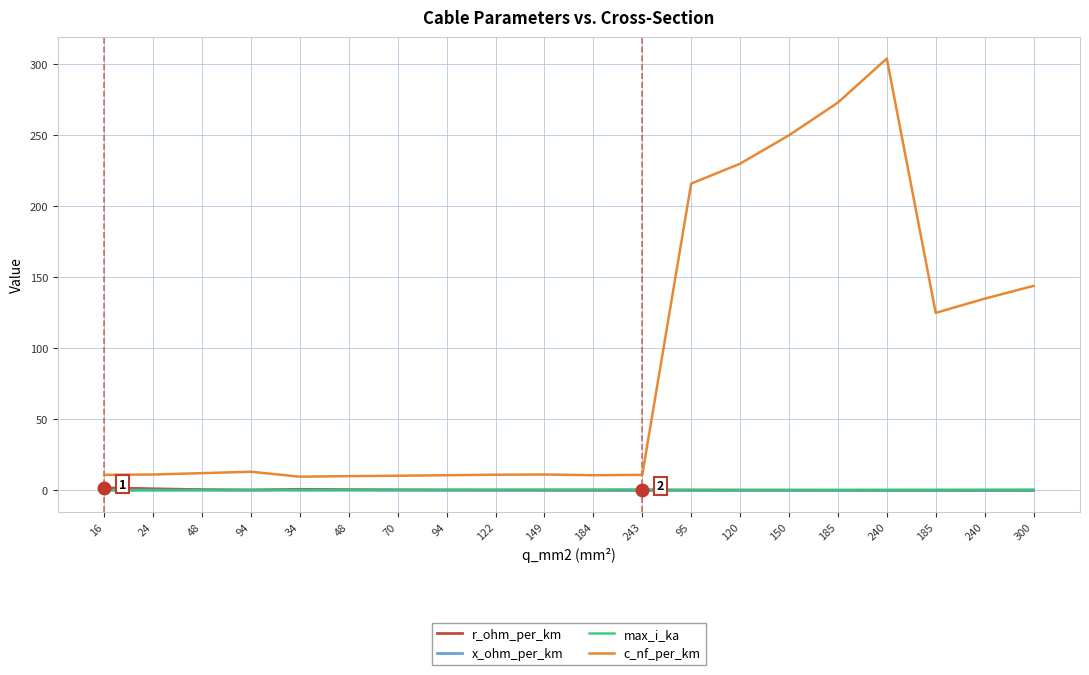

How many interior local peaks does the x_ohm_per_km series have?

4